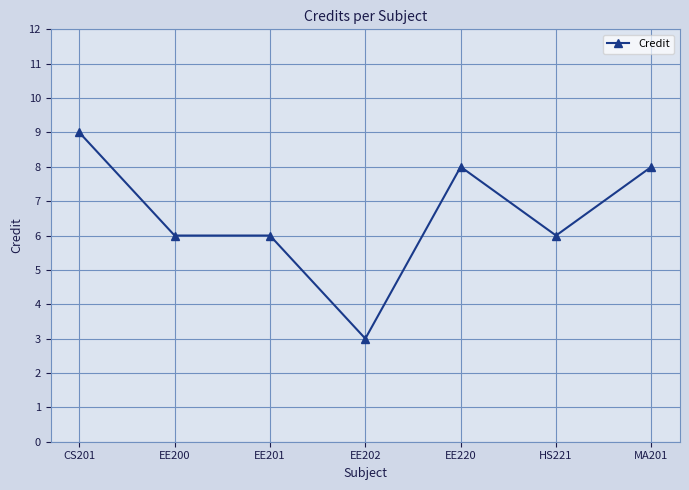

What position from the right is CS201?

7